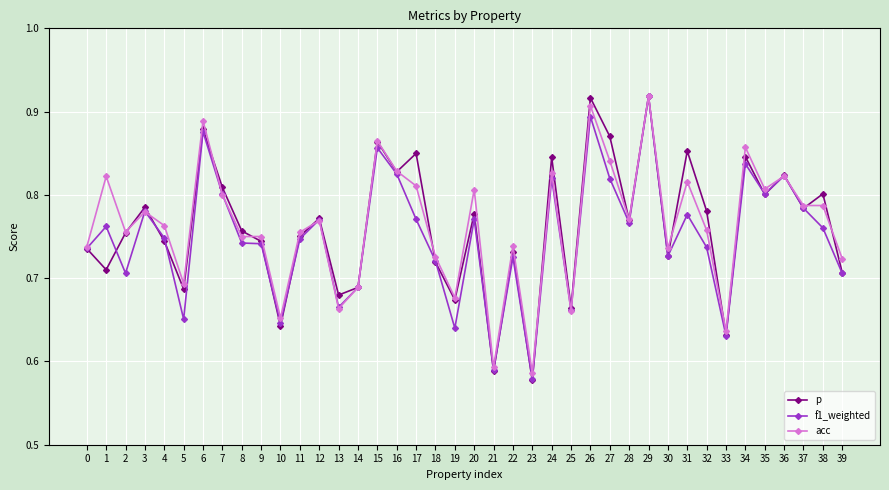

How many lines are shown in the chart?

3